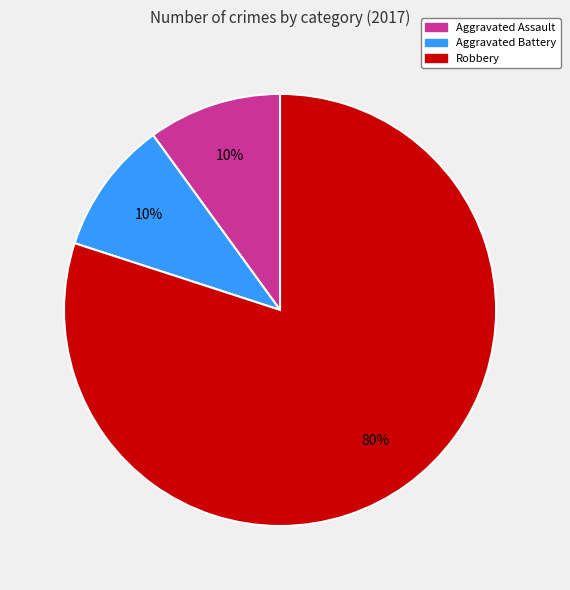

Which slice represents more than half of the pie?

Robbery